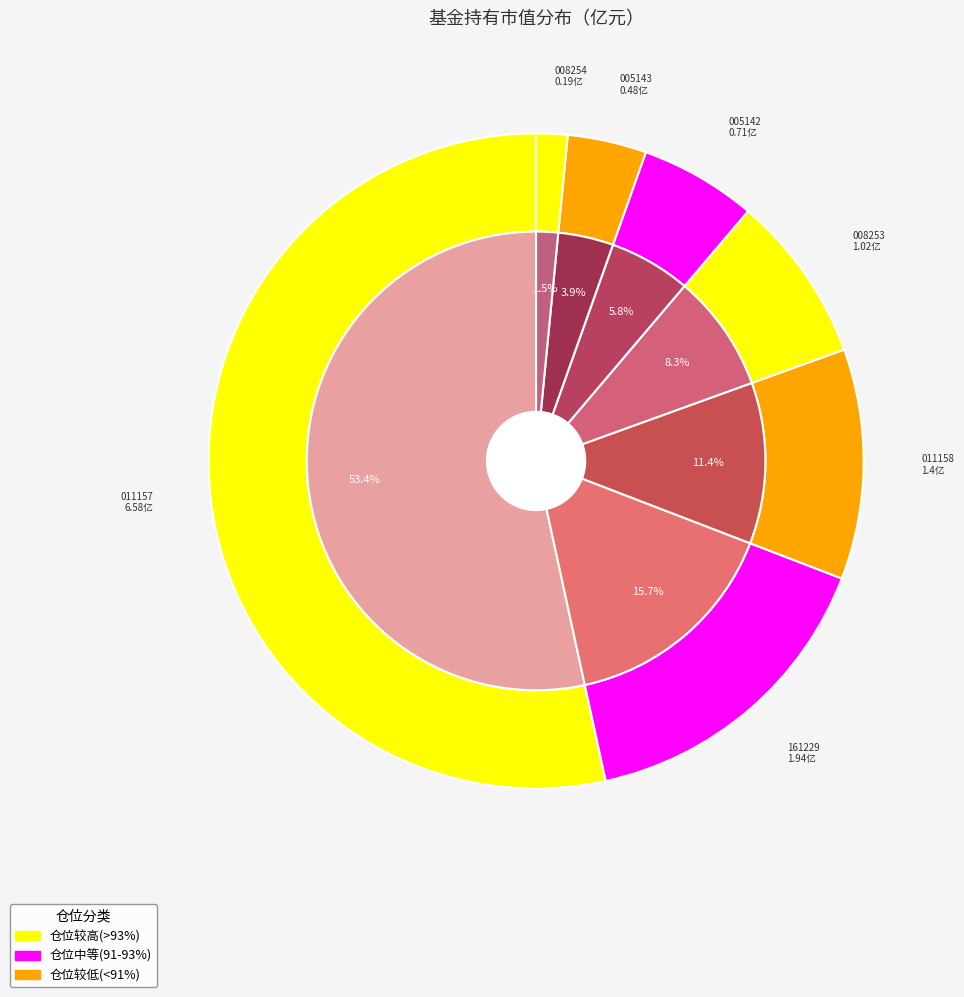

What is the change in value from 弘毅远方港股通智选领航混合A to 弘毅远方港股通智选领航混合C?

-5.2